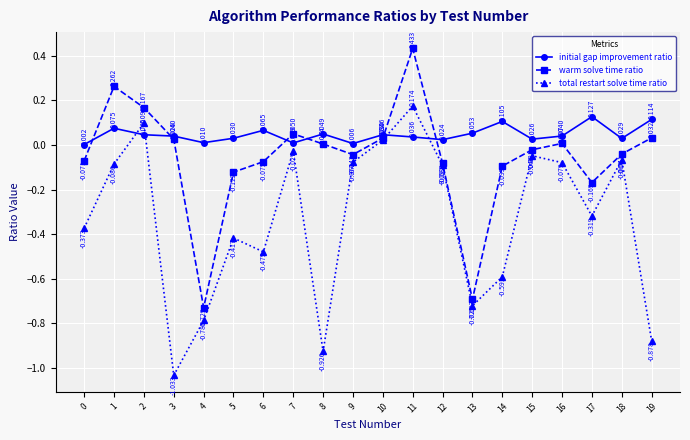

Is this an area chart (filled region under the line)?

No